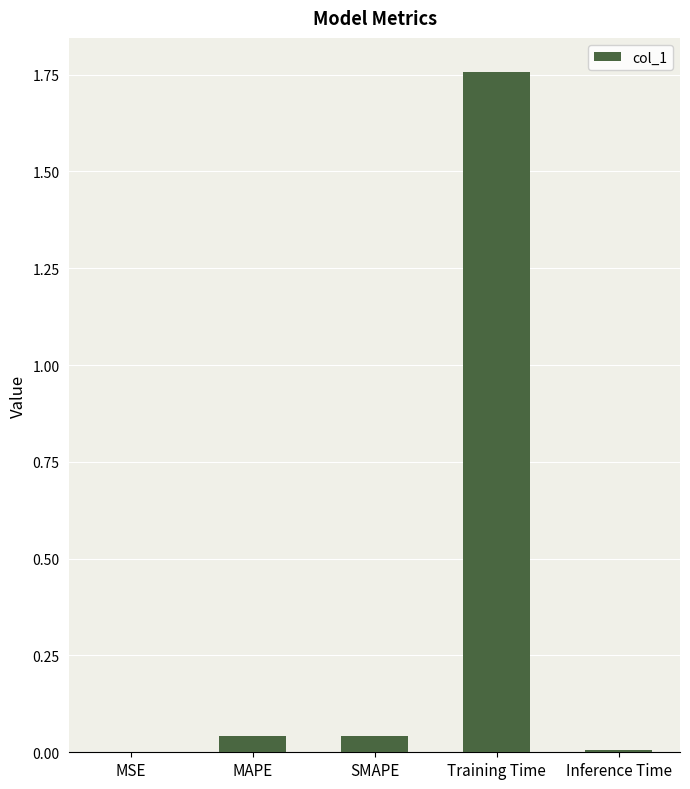

Which category has the highest value across all series?

Training Time